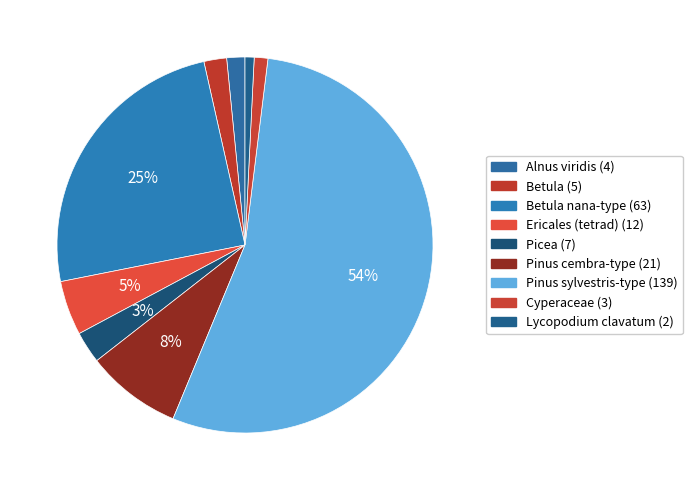

To the nearest percent, what is the average slice percentage?

11%